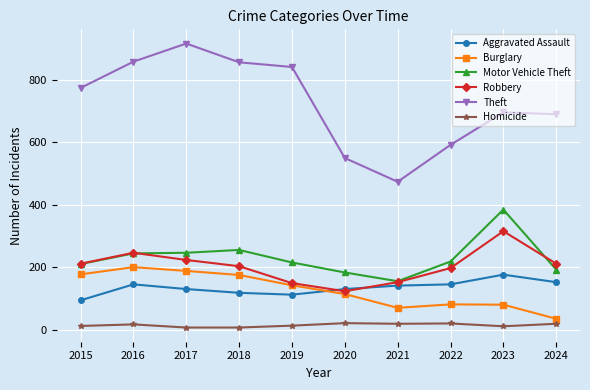

Is this an area chart (filled region under the line)?

No